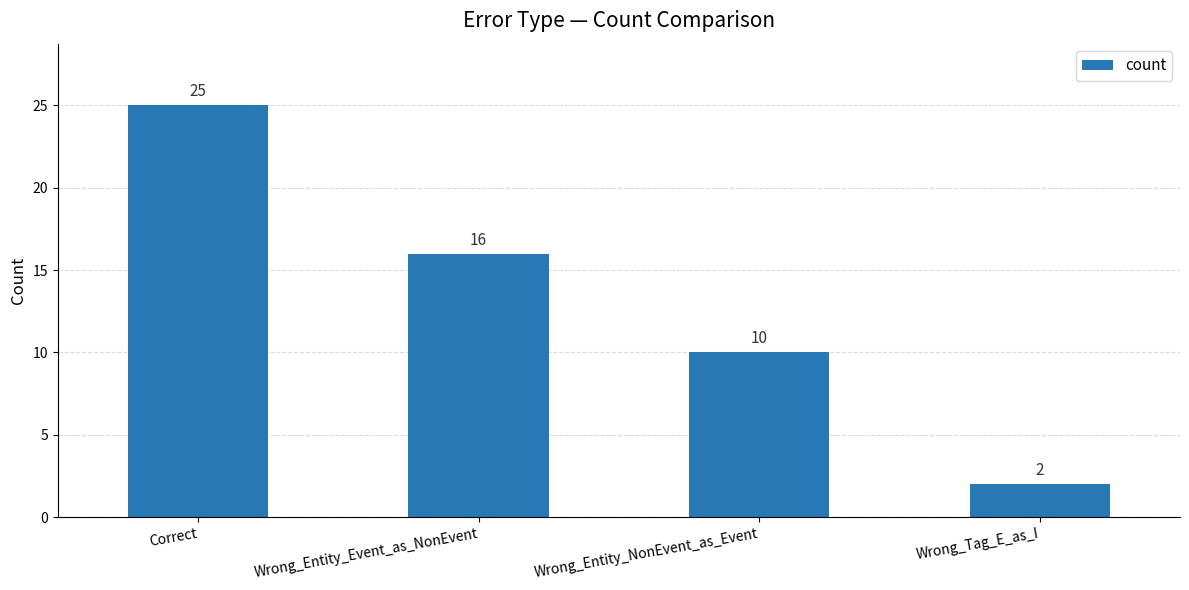

What position from the left is Correct?

1